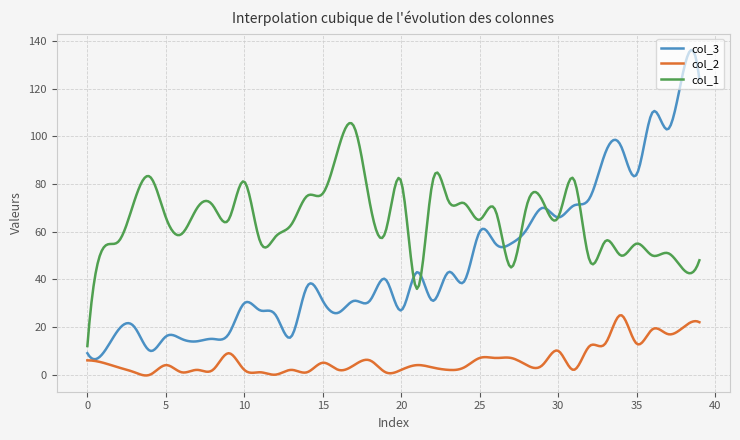

List the series in order of their peak value, highest first.

col_3, col_1, col_2